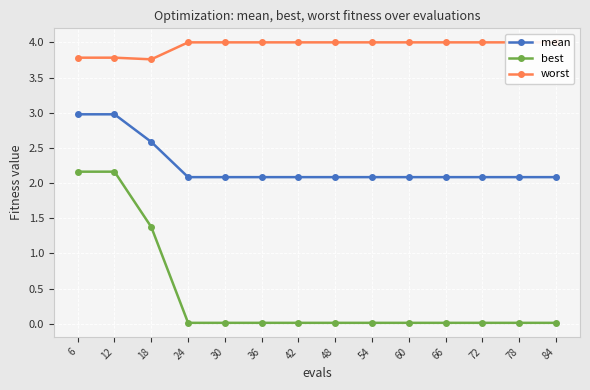

True or false: mean and best intersect in this chart.

False